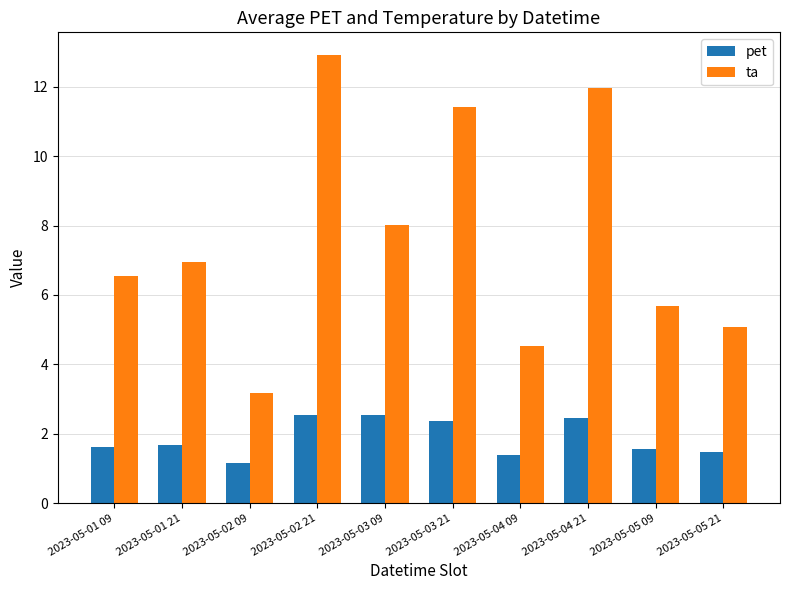

What is the spread (max minus min) of values at 2023-05-02 21?

10.4